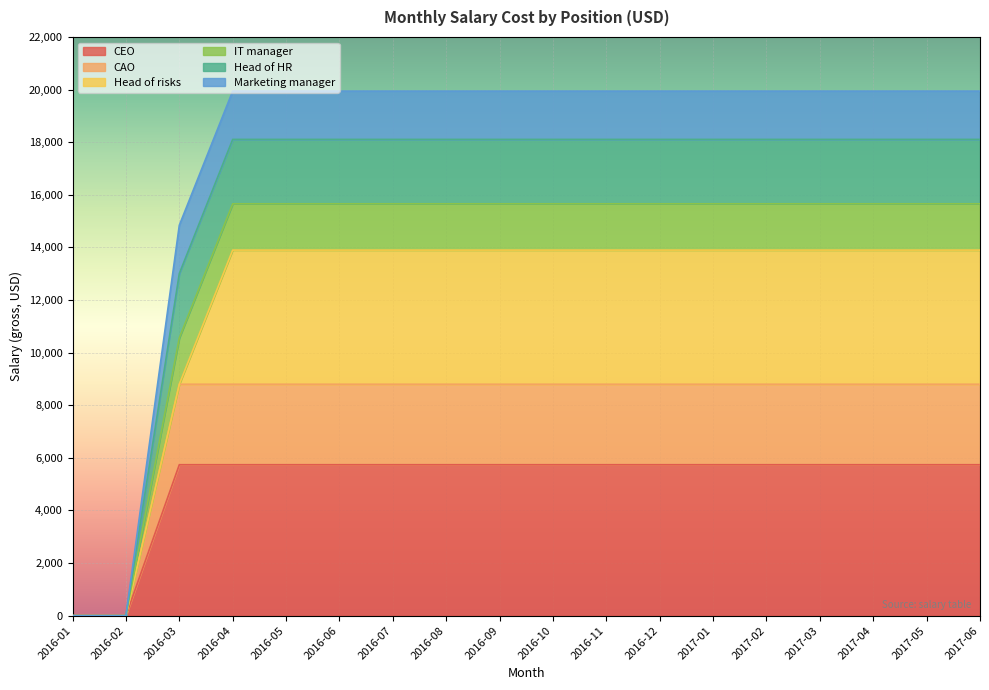

What is the total value across all series at 2017-01?

19941.0